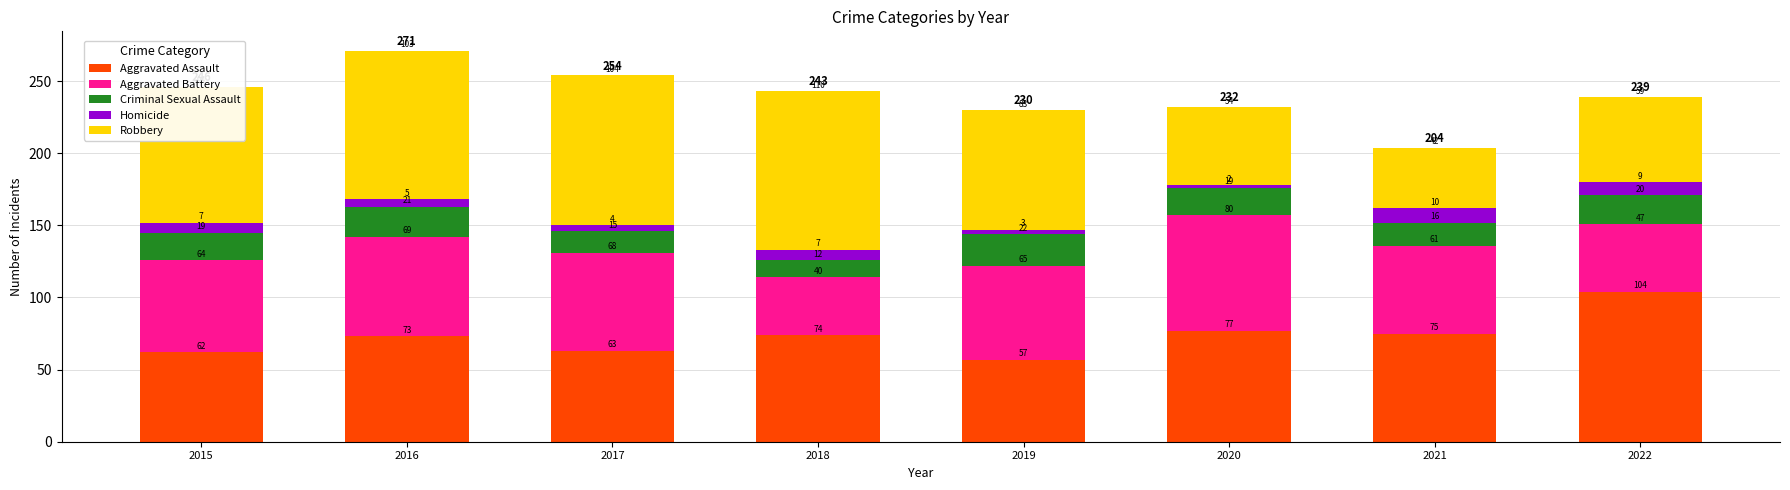

Are the bars grouped side by side (vs. stacked)?

No